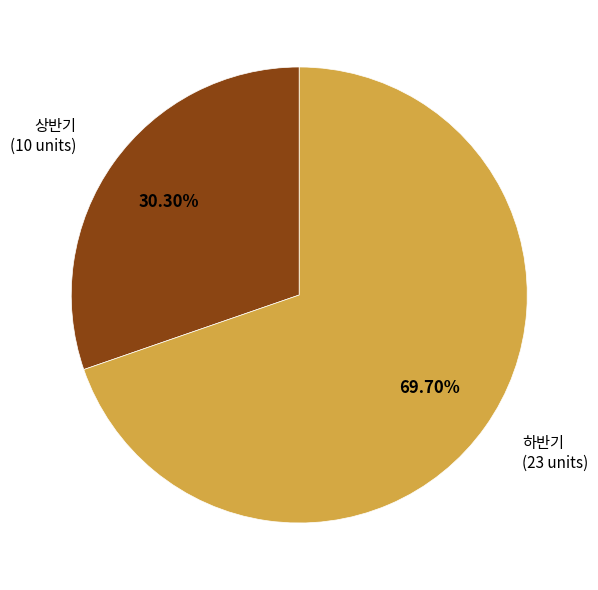

To the nearest percent, what is the average slice percentage?

50%